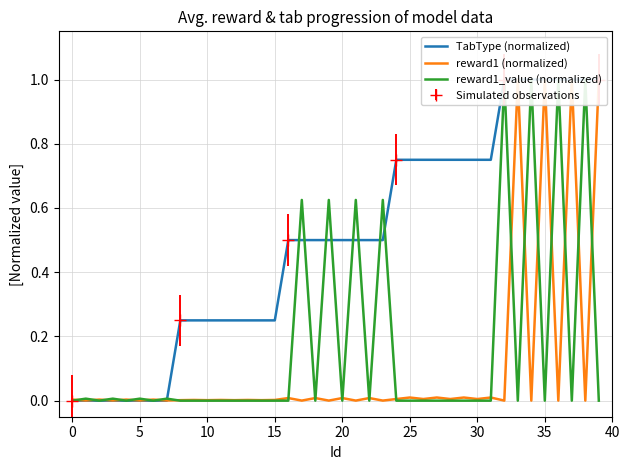

Reading left to right, list all the values displayed in this chart.

TabType (normalized): 0.0	0.0	0.0	0.0	0.0	0.0	0.0	0.0	0.2	0.2	0.2	0.2	0.2	0.2	0.2	0.2	0.5	0.5	0.5	0.5	0.5	0.5	0.5	0.5	0.8	0.8	0.8	0.8	0.8	0.8	0.8	0.8	1.0	1.0	1.0	1.0	1.0	1.0	1.0	1.0
reward1 (normalized): 0.0	0.0	0.0	0.0	0.0	0.0	0.0	0.0	0.0	0.0	0.0	0.0	0.0	0.0	0.0	0.0	0.0	0.0	0.0	0.0	0.0	0.0	0.0	0.0	0.0	0.0	0.0	0.0	0.0	0.0	0.0	0.0	0.0	1.0	0.0	1.0	0.0	1.0	0.0	1.0
reward1_value (normalized): 0.0	0.0	0.0	0.0	0.0	0.0	0.0	0.0	0.0	0.0	0.0	0.0	0.0	0.0	0.0	0.0	0.0	0.6	0.0	0.6	0.0	0.6	0.0	0.6	0.0	0.0	0.0	0.0	0.0	0.0	0.0	0.0	1.0	0.0	1.0	0.0	1.0	0.0	1.0	0.0